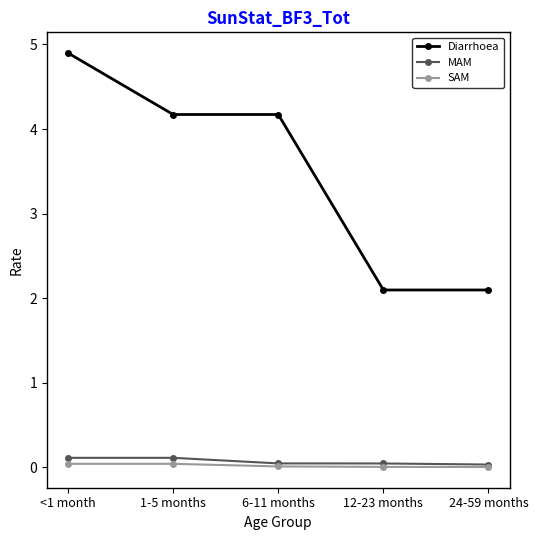

Between 6-11 months and 24-59 months, which series saw the biggest shift?

Diarrhoea